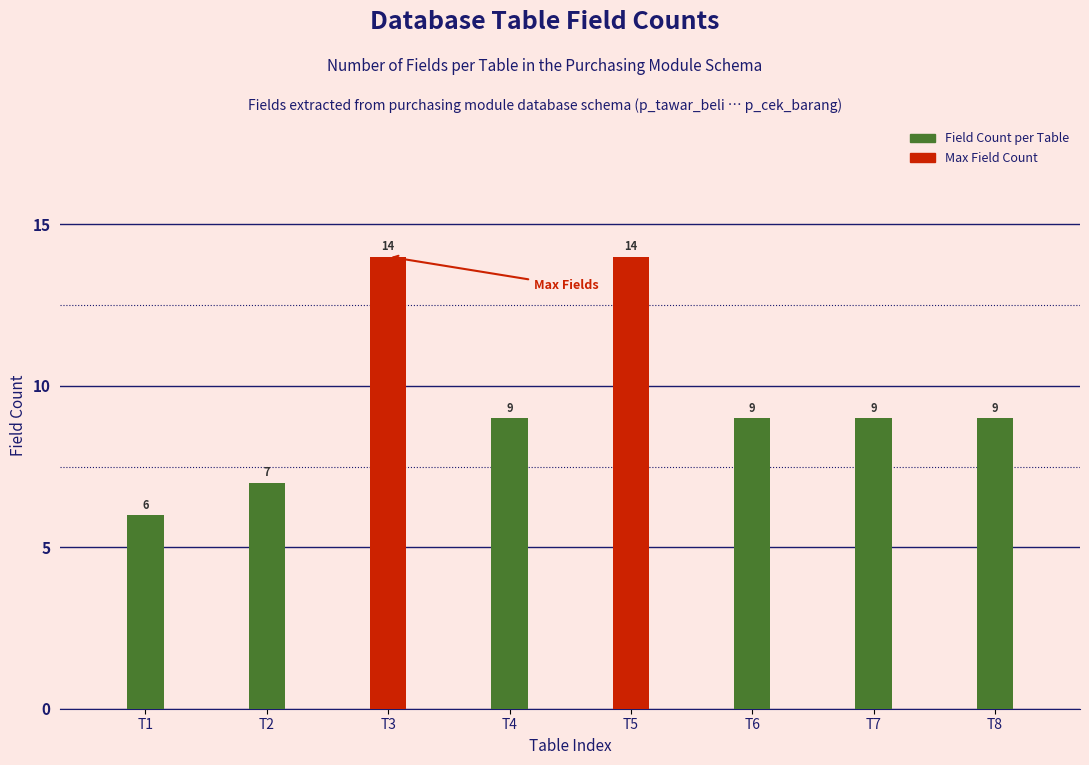

Reading left to right, what are all the values shown in this chart?

6	7	14	9	14	9	9	9